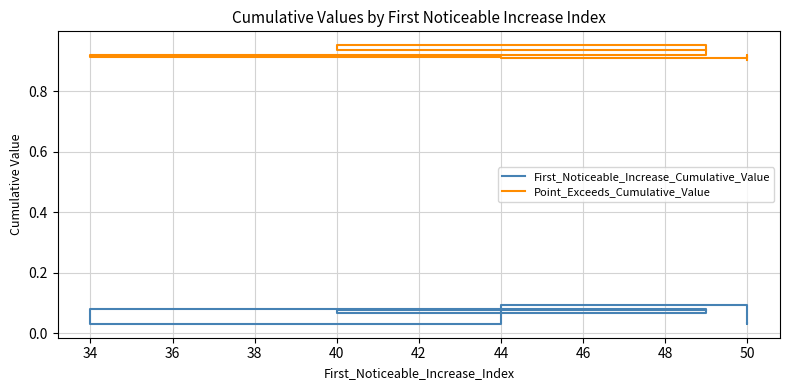

Does the chart display data point markers on the line(s)?

No